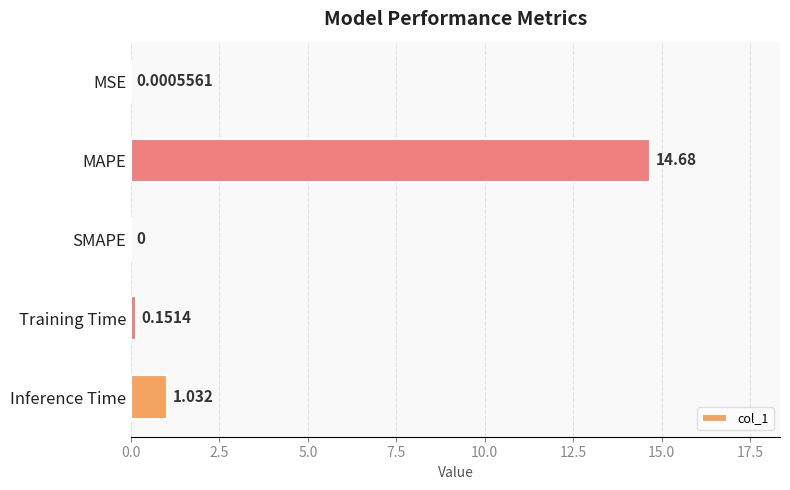

Which has a higher value, MAPE or SMAPE?

MAPE